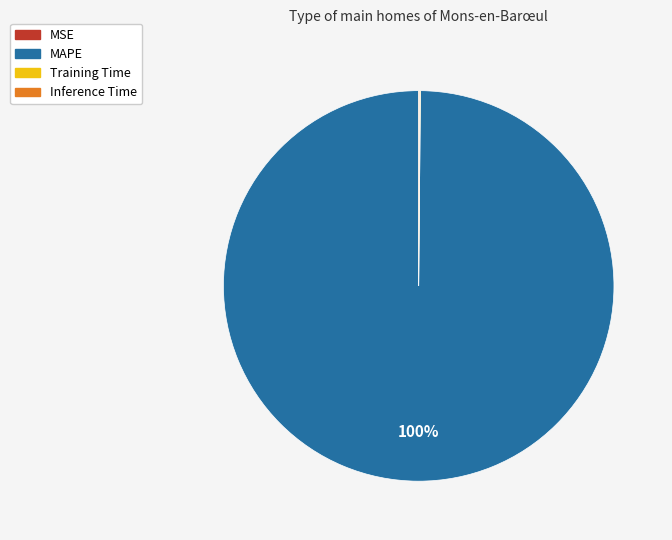

Which category accounts for the majority?

MAPE